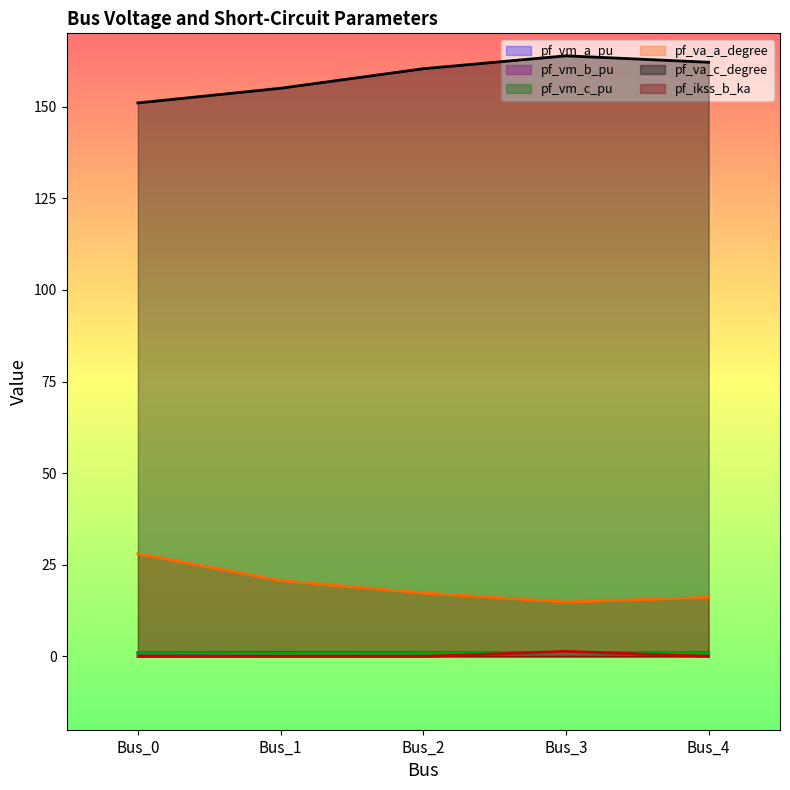

What is the maximum value shown in the chart?

163.9